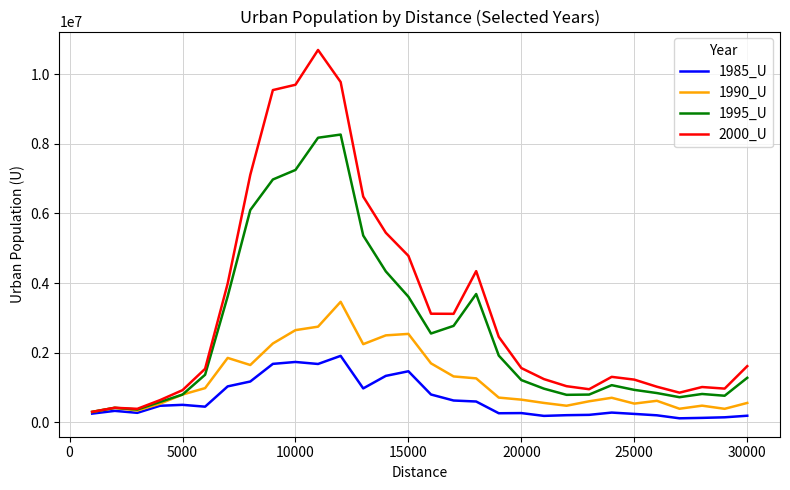

Which series has the largest total across all categories?

2000_U